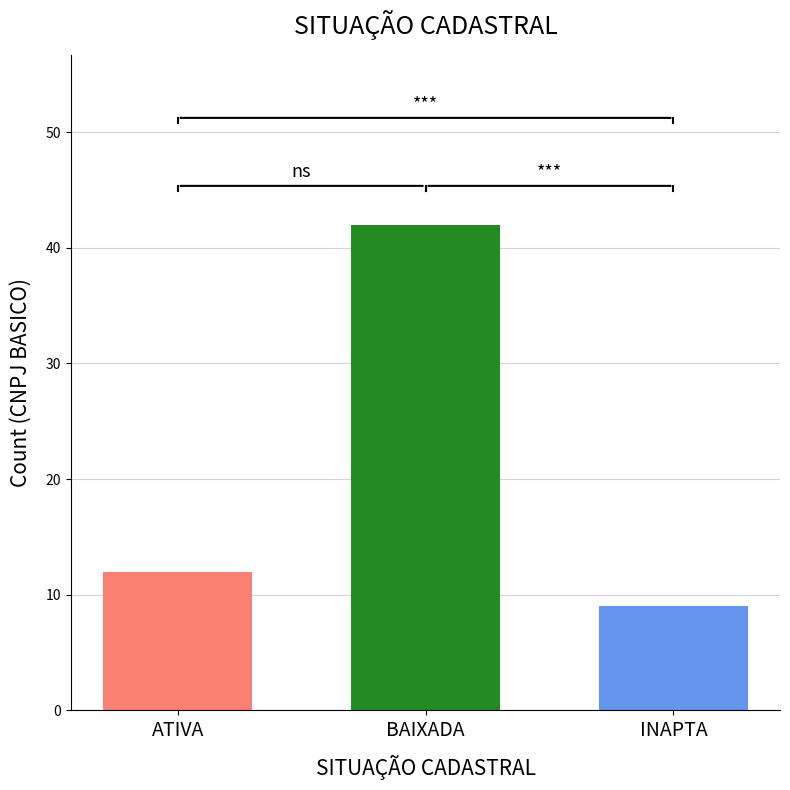

What is the difference between the highest and lowest values at BAIXADA?

33